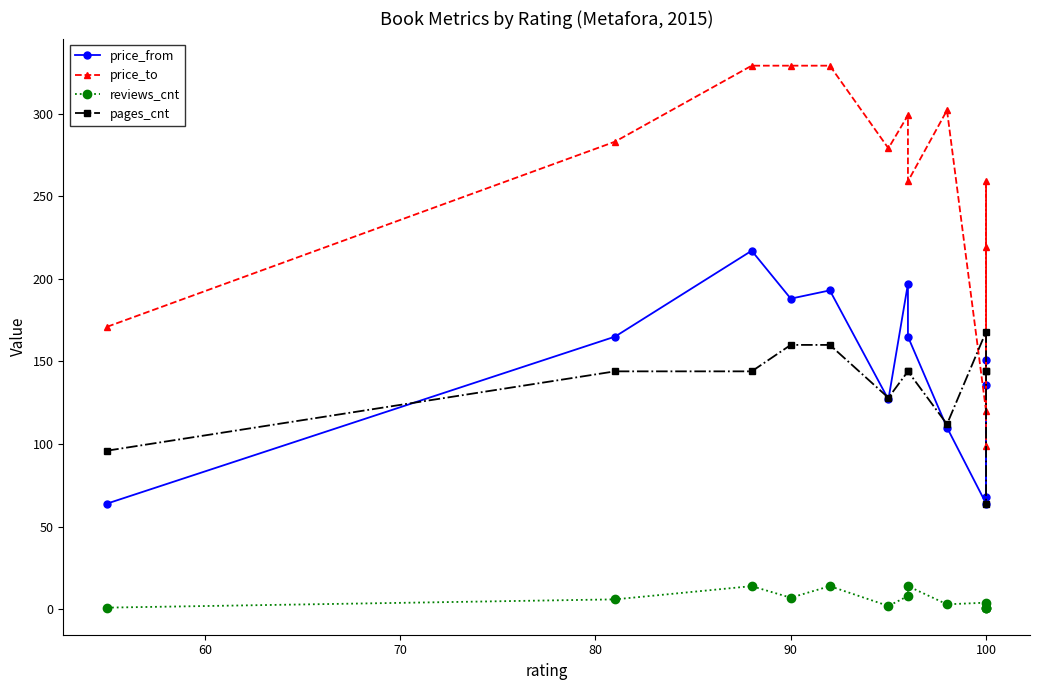

The value of reviews_cnt at 110 is 4. True or false?

False